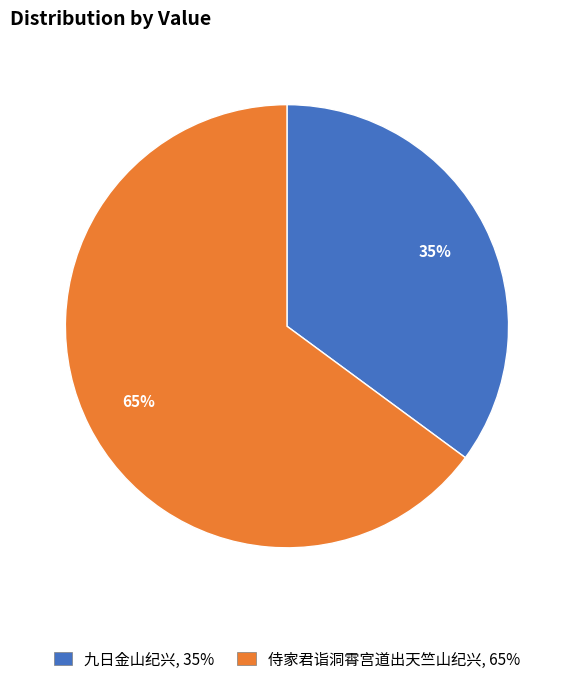

To the nearest percent, what is the difference between the 九日金山纪兴 and 侍家君诣洞霄宫道出天竺山纪兴 slice percentages?

30%